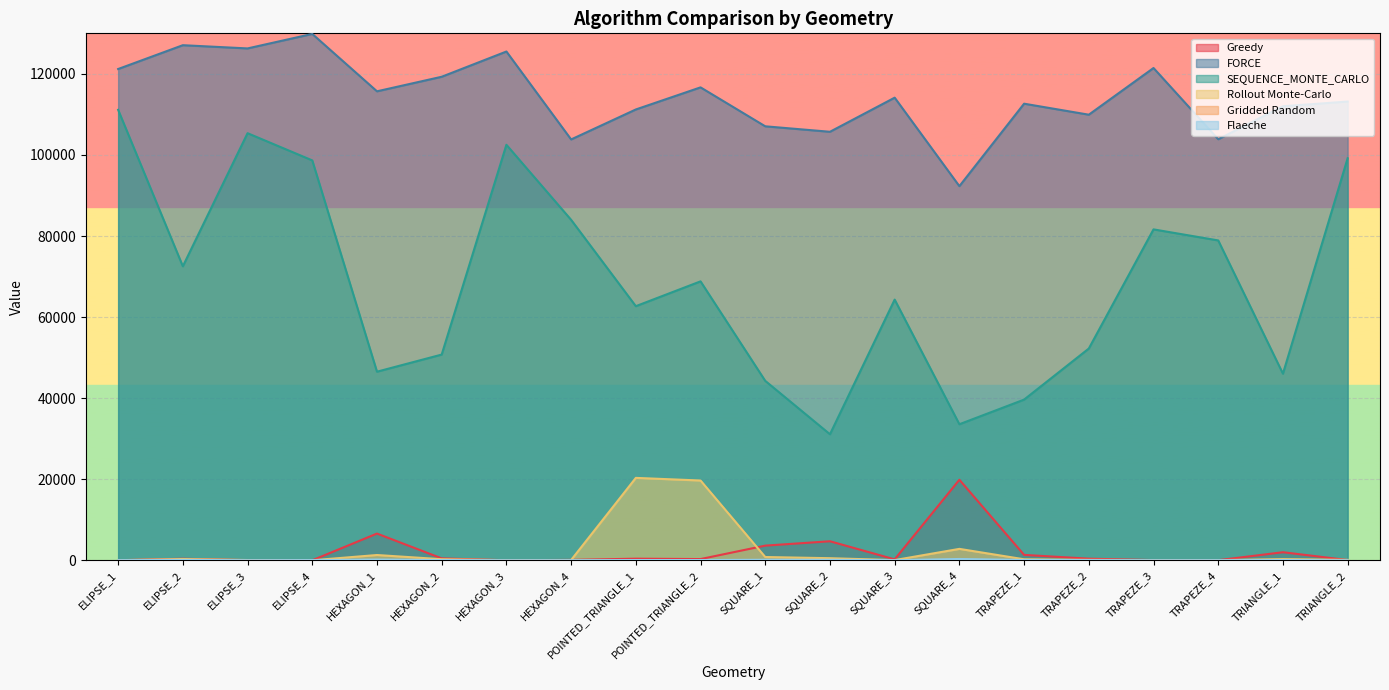

Which series has the widest spread of values?

SEQUENCE_MONTE_CARLO